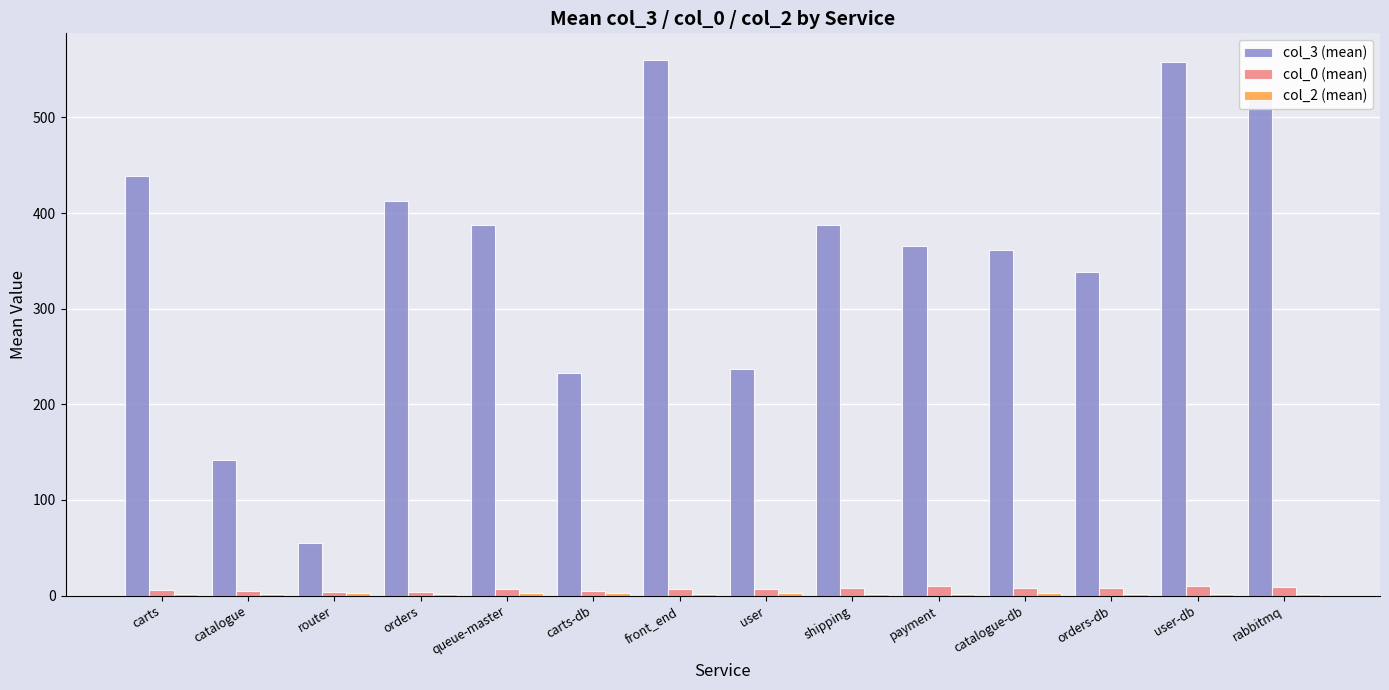

Which series has the largest total across all categories?

col_3 (mean)